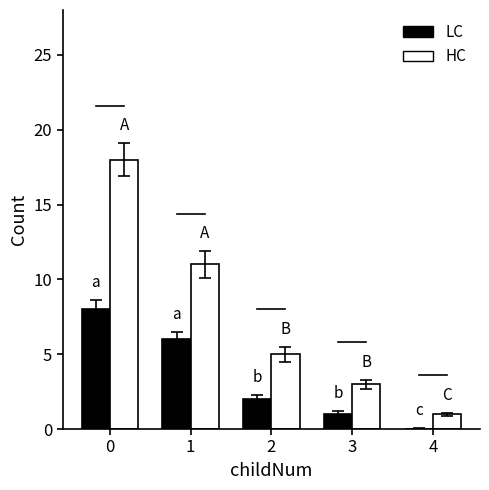

The LC series shows 8 at 0. True or false?

True